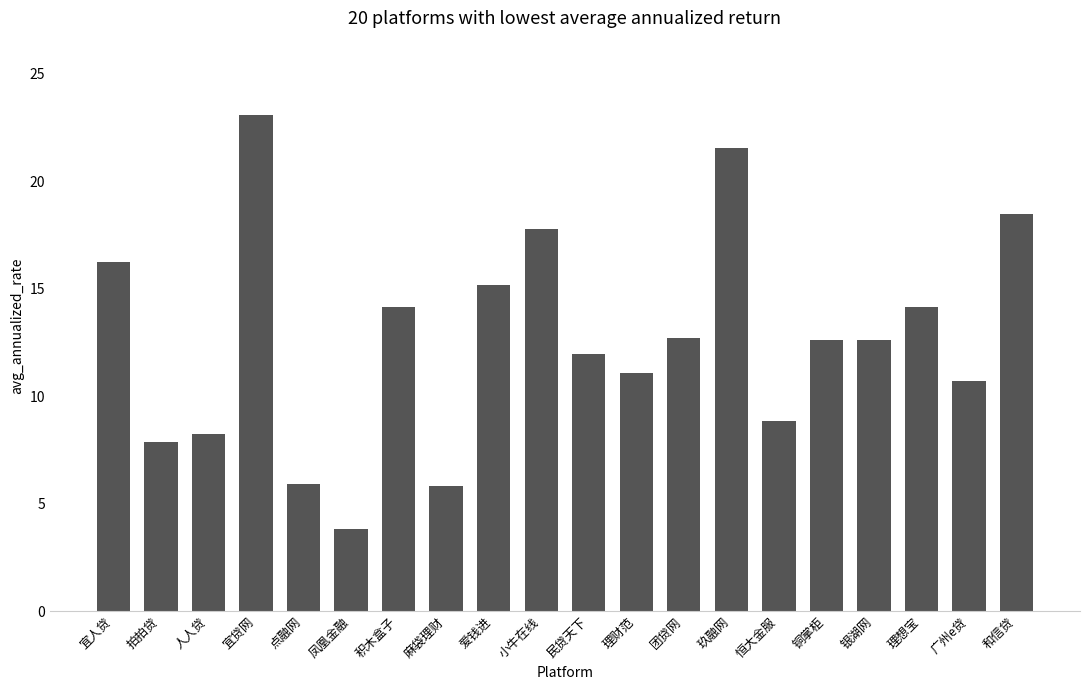

Is it true that the value at 积木盒子 is 18.4?

False